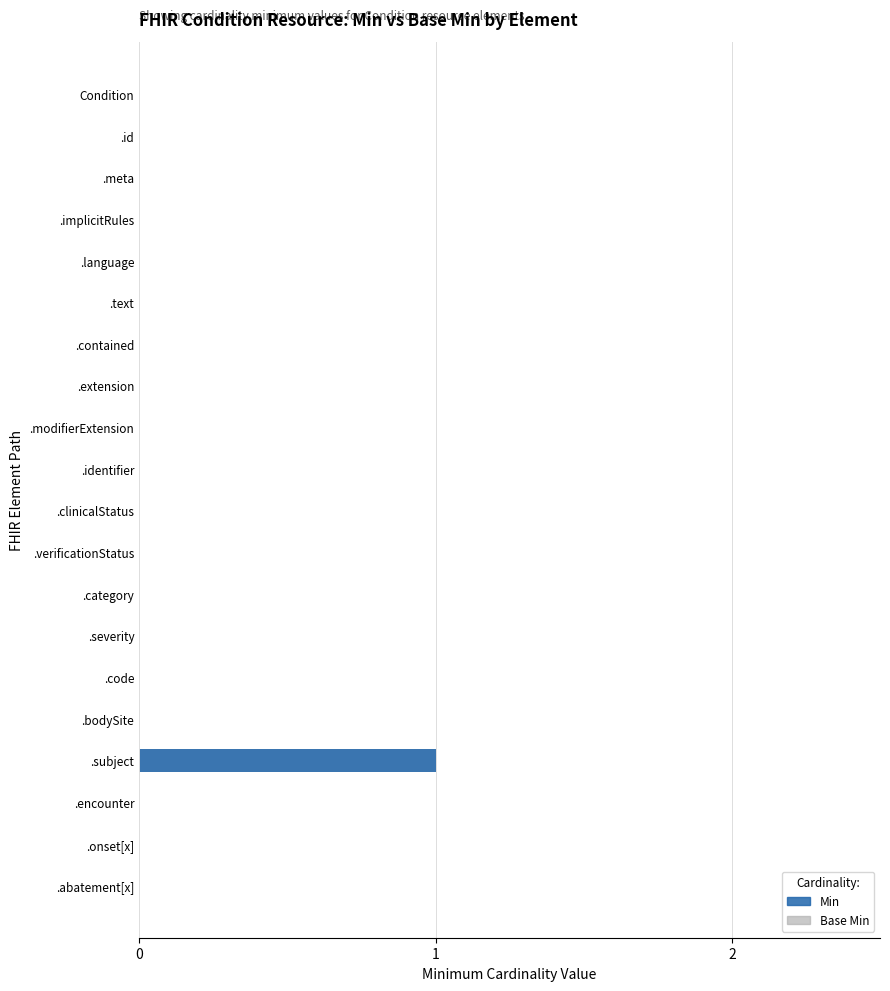

Is the value of Base Min at 13 greater than the value of Min at 4?

No